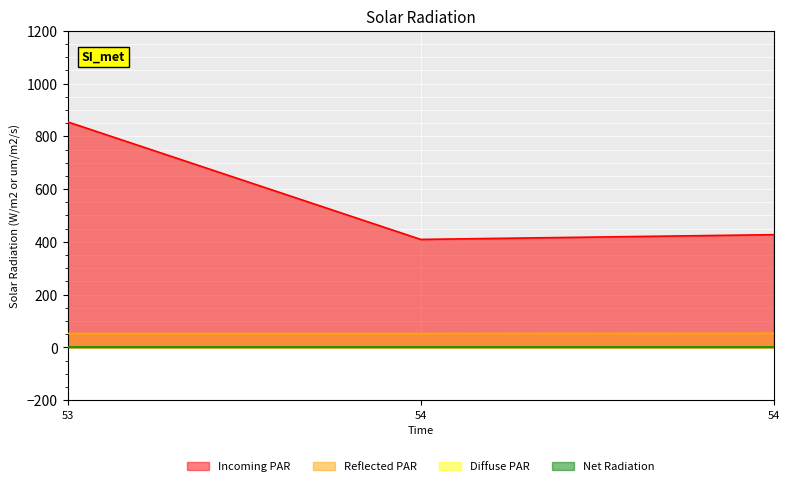

The value of Value at 54 is 427.4. True or false?

True